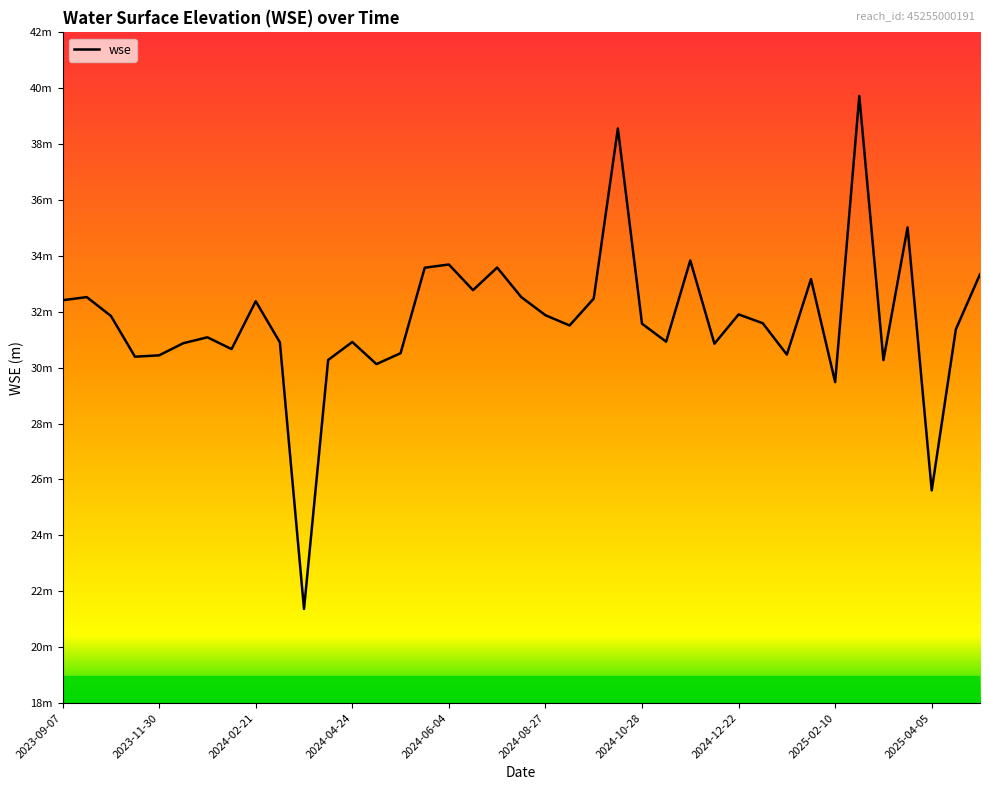

Is this an area chart (filled region under the line)?

No